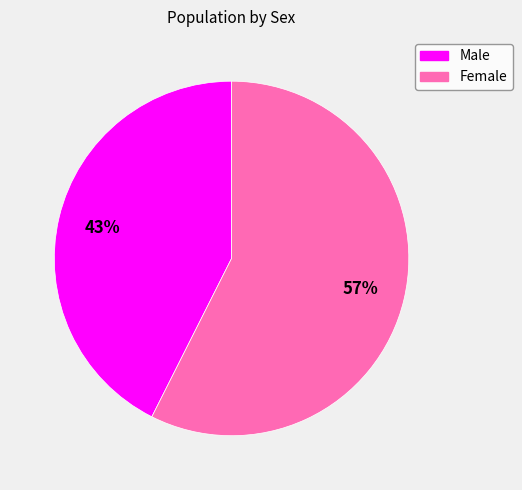

To the nearest percent, what portion does Male represent?

43%